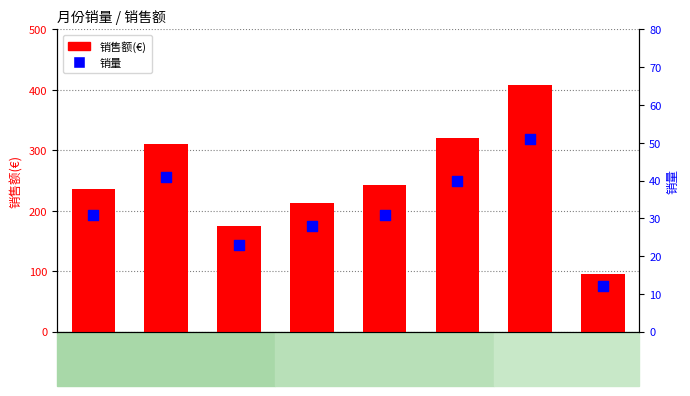

Which series reaches the minimum Y coordinate?

销量